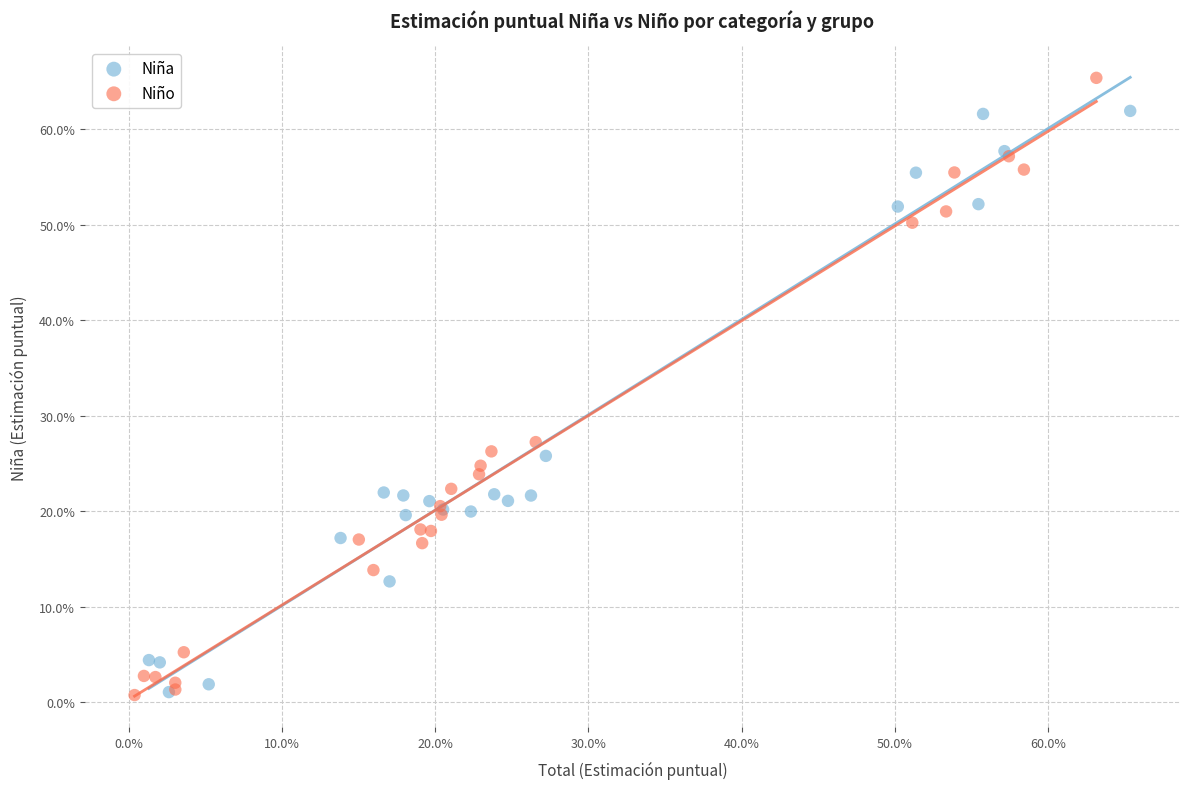

What are all the series names shown in the legend?

Niña, Niño